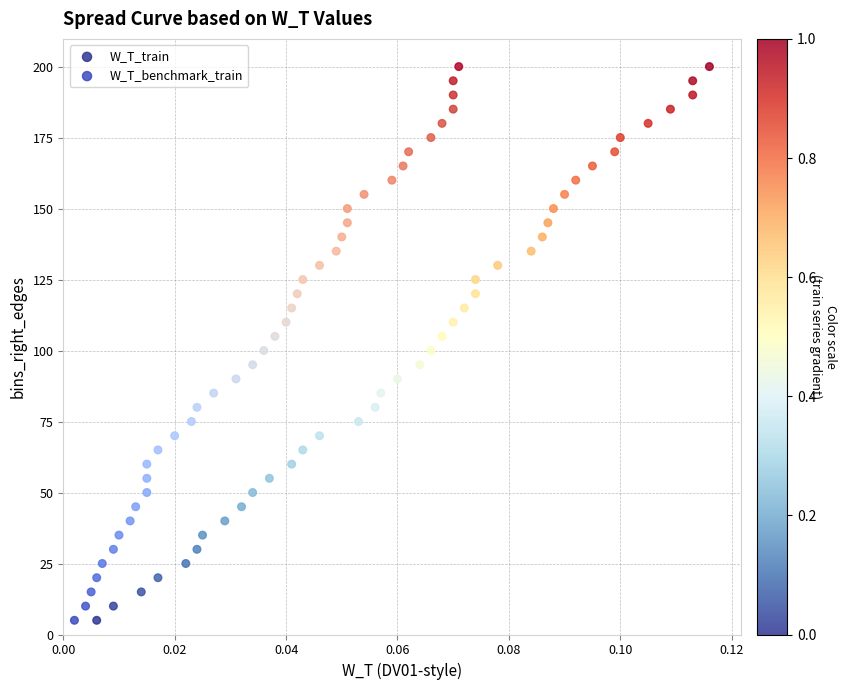

What are all the series names shown in the legend?

W_T_train, W_T_benchmark_train